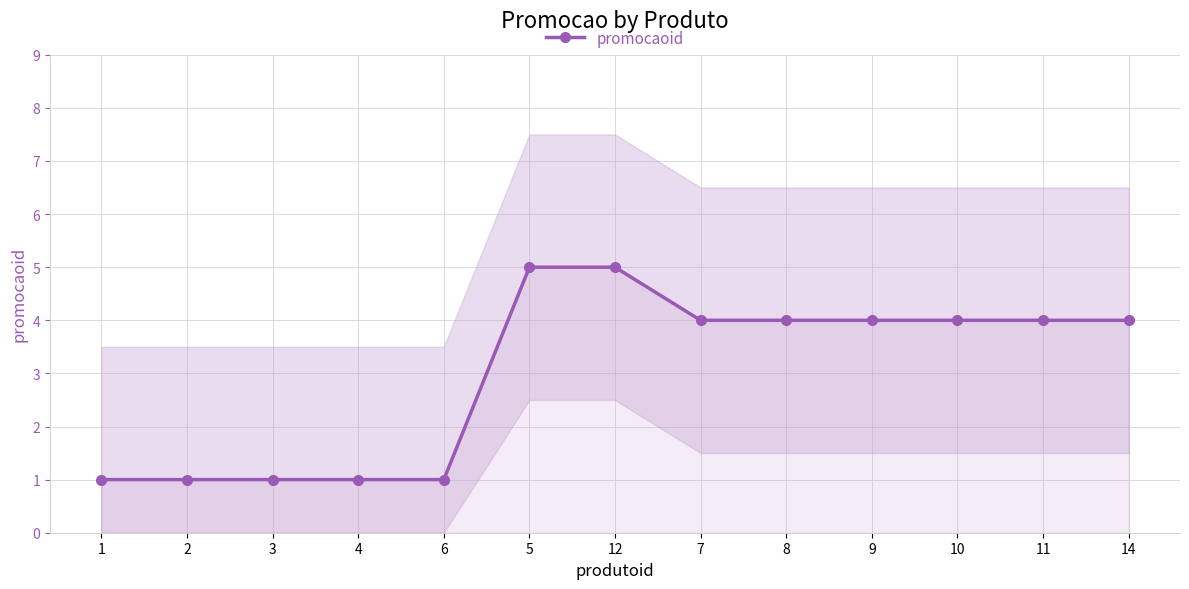

Rank the categories by value from lowest to highest.

1, 2, 3, 4, 6, 7, 8, 9, 10, 11, 14, 5, 12